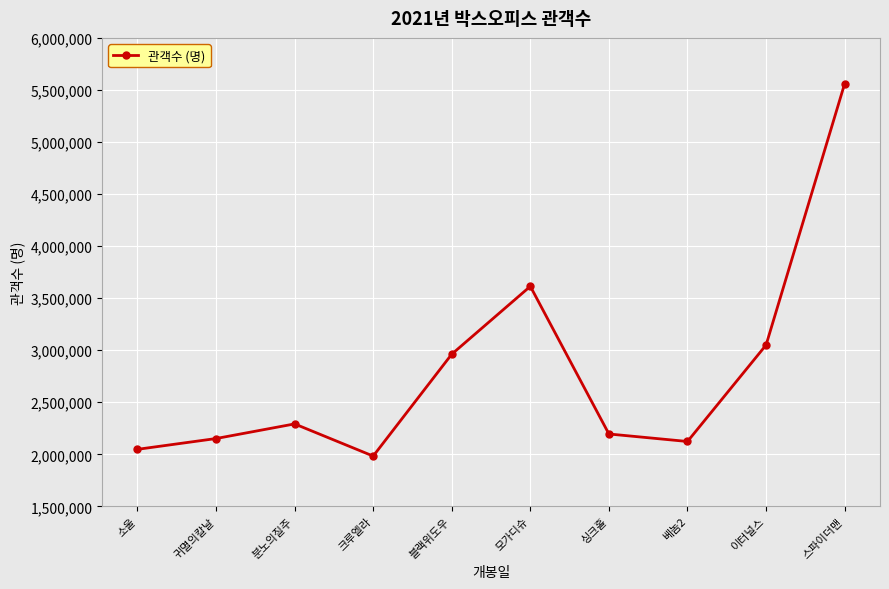

The value at 스파이더맨 is 5559759. True or false?

True